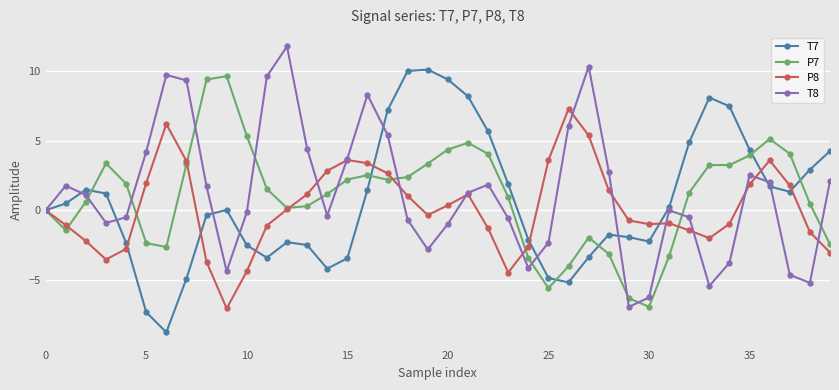

True or false: T7 has more than 1 points higher than both neighbors.

True